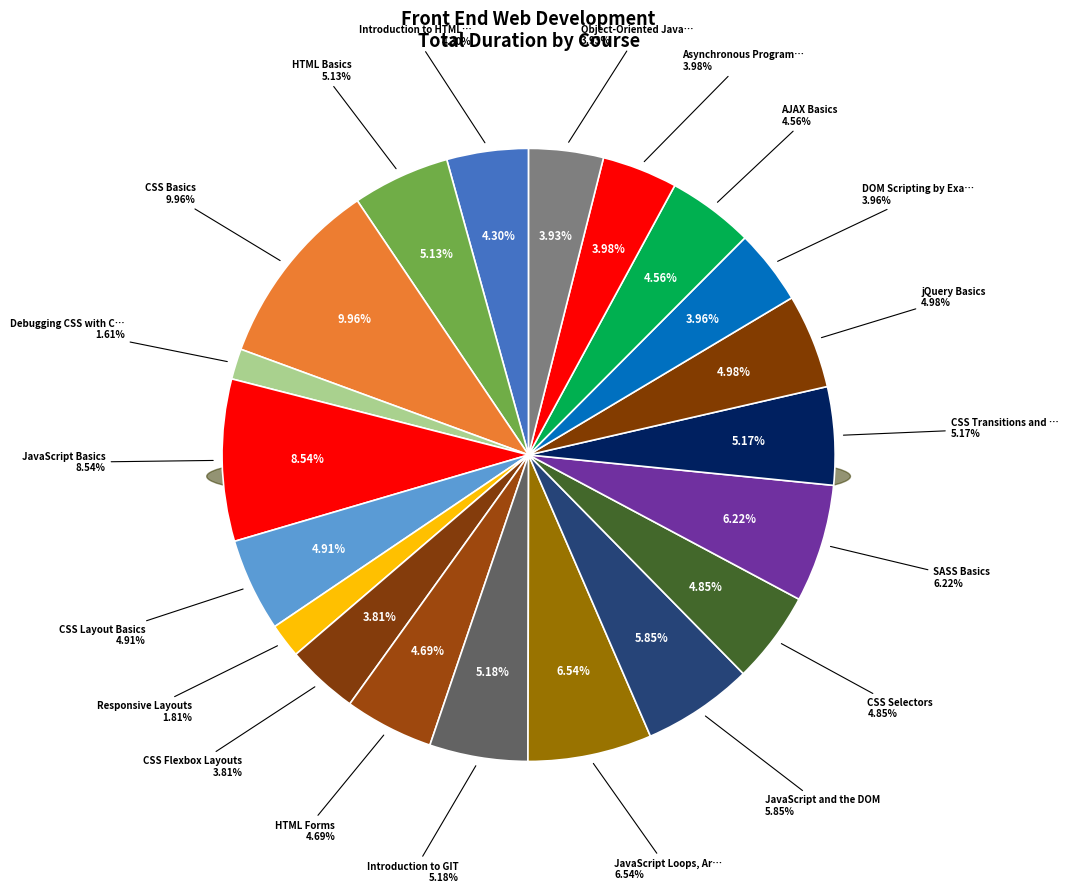

True or false: AJAX Basics accounts for 1% of the total.

False